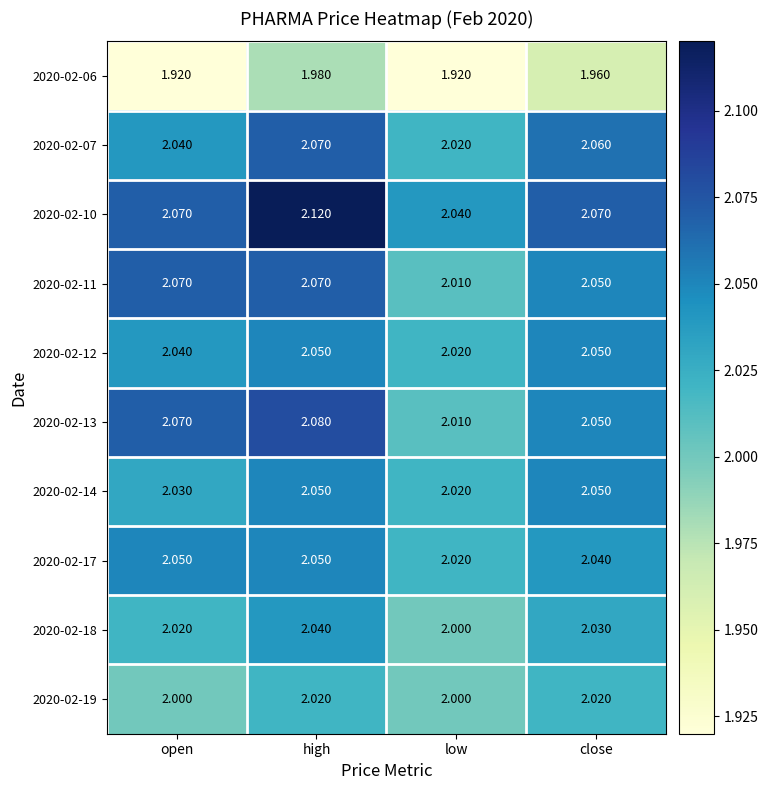

At which label does 2020-02-13 reach its minimum?

low